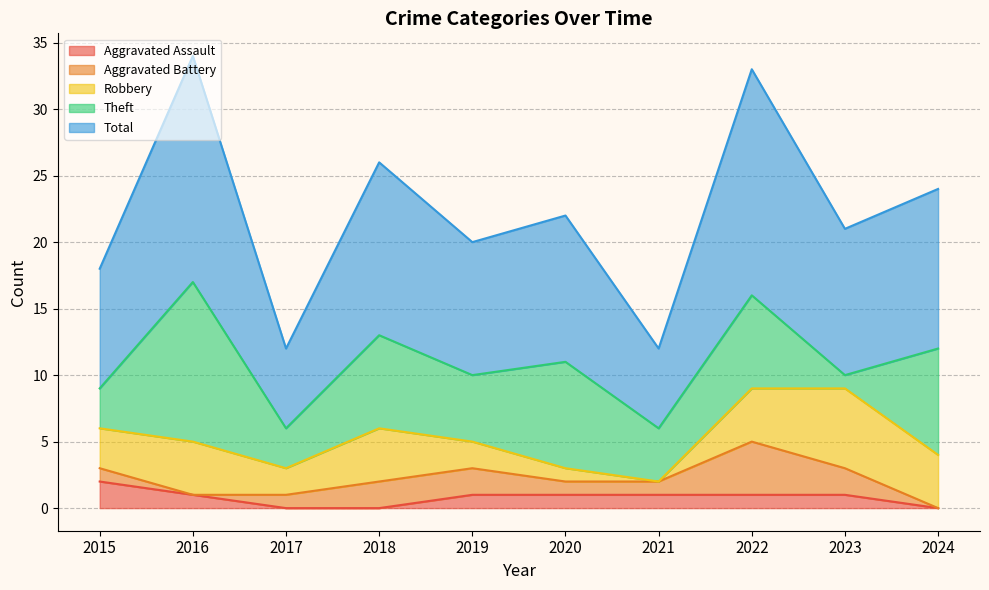

What is the difference between the highest and lowest values at 2023?

10